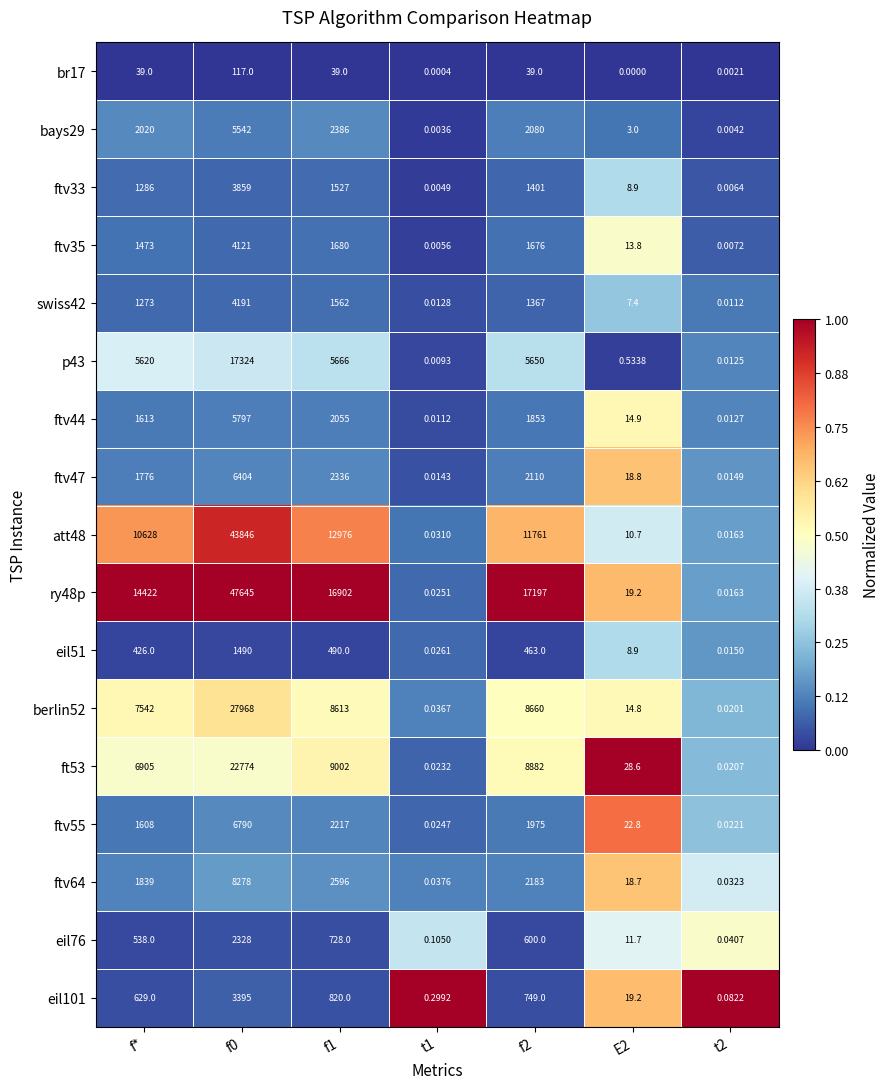

Is the value of ry48p at t2 greater than the value of berlin52 at E2?

No